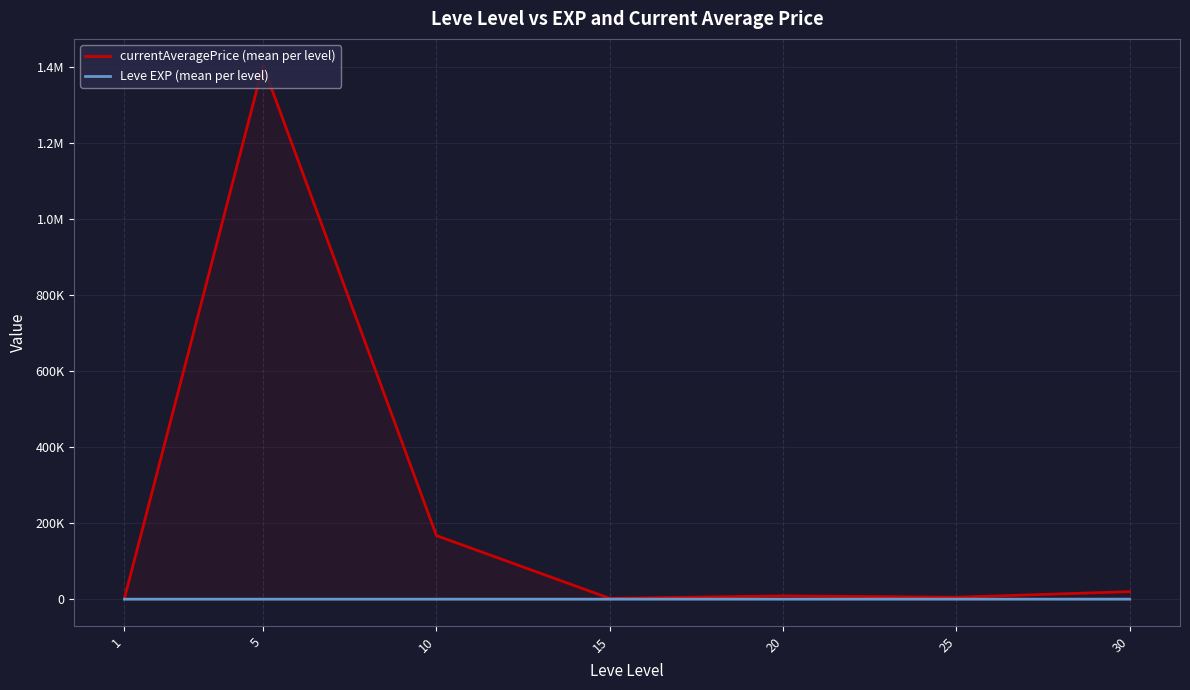

What is the total value across all series at 25?

5082.5